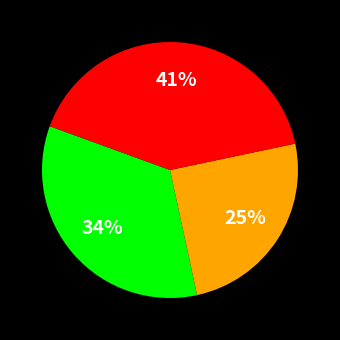

Is there a majority slice in this chart?

No